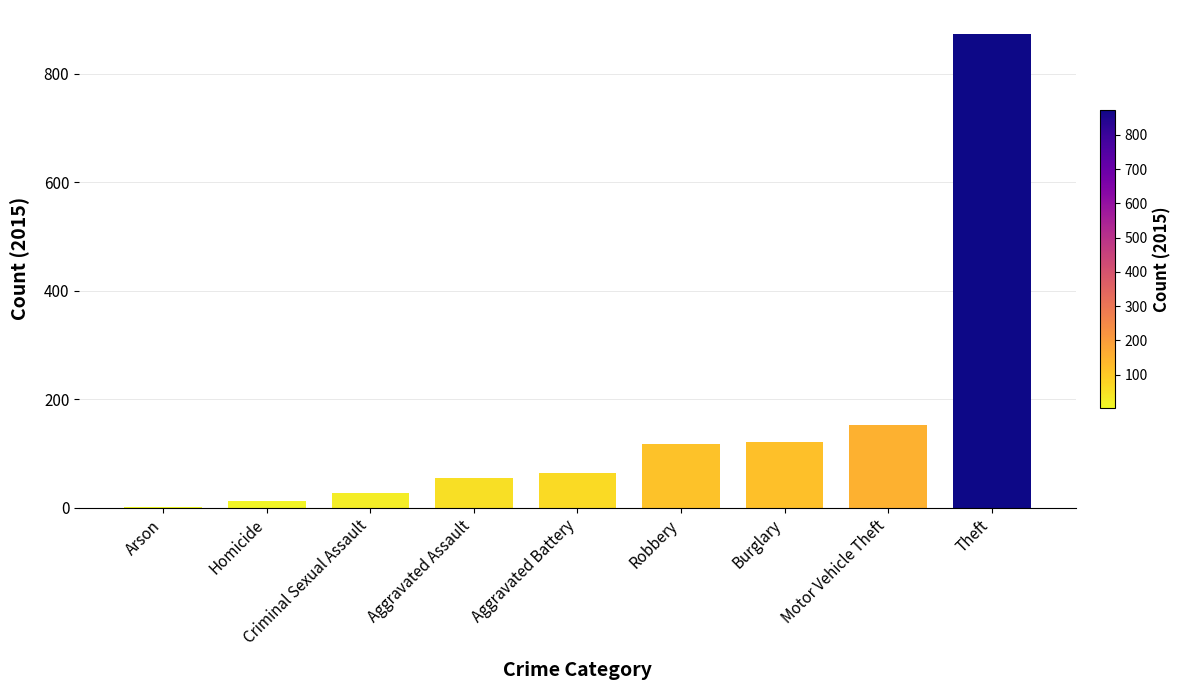

At which category does the chart reach its peak across all series?

Theft